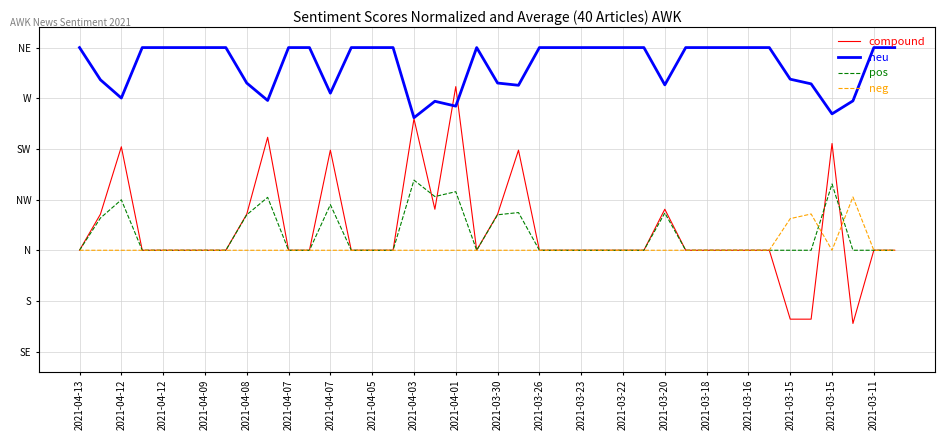

Does the chart display data point markers on the line(s)?

No